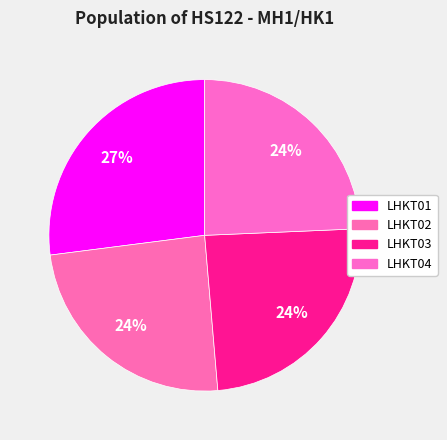

Approximately how many times larger is the value at LHKT02 compared to LHKT01?

0.9